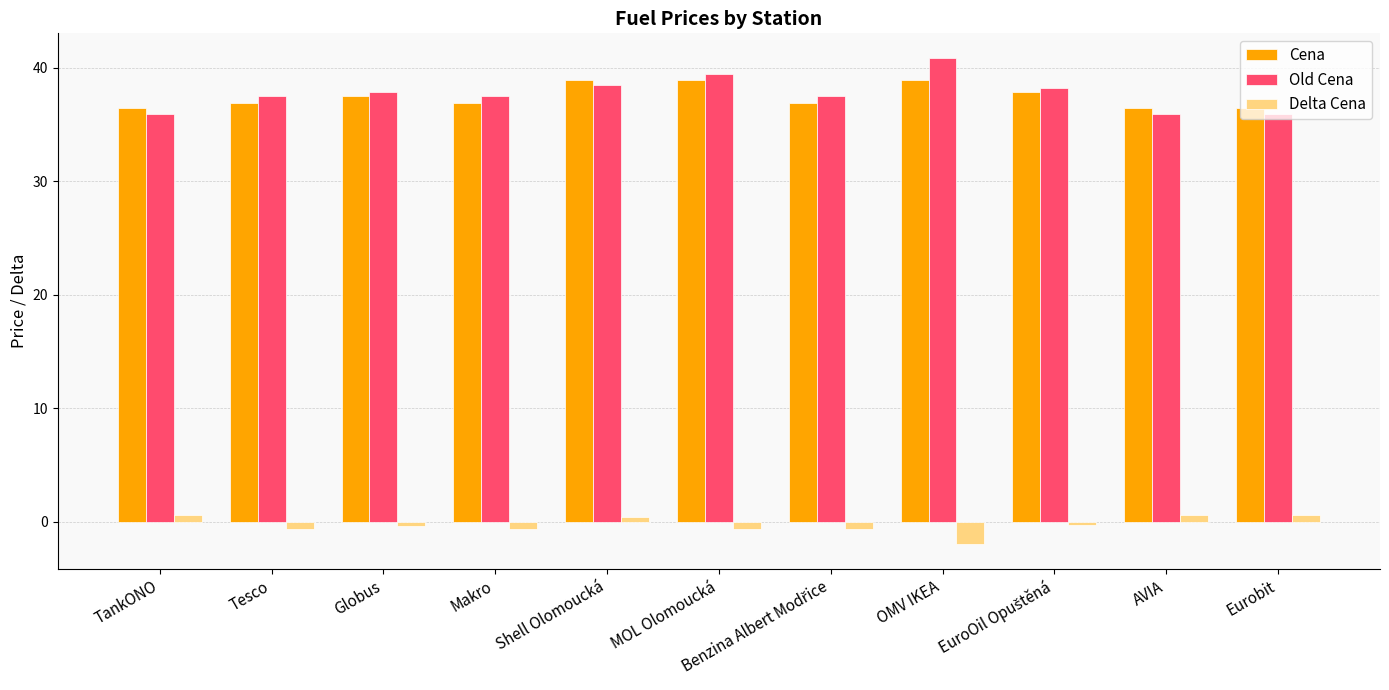

Is it true that Old Cena equals 35.9 at AVIA?

True